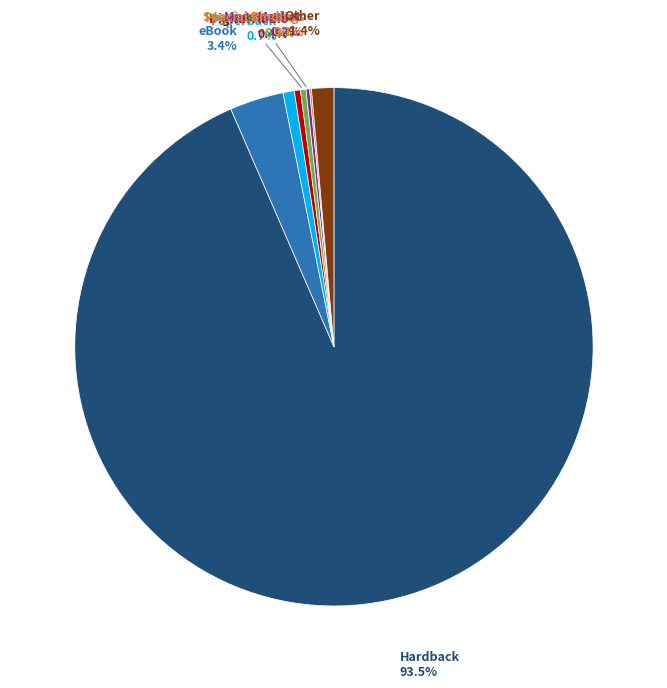

What percentage is NOT represented by Digital Audio?

99.6%